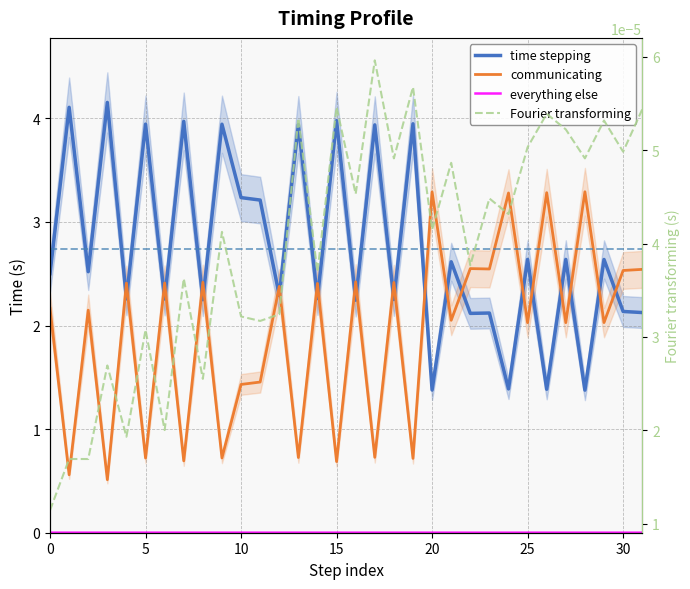

Is this an area chart (filled region under the line)?

No